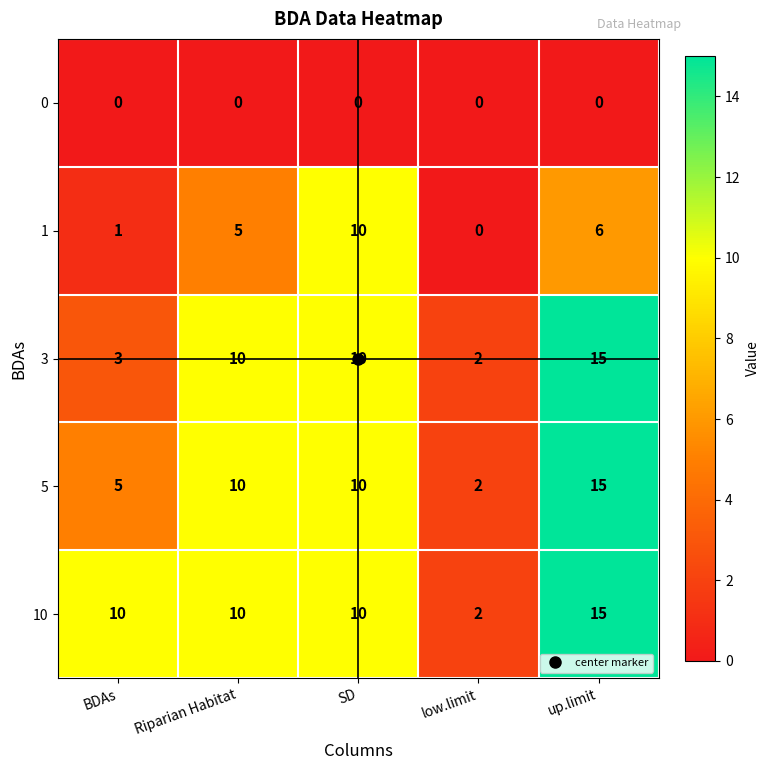

What is the difference between the maximum and second lowest values in the 1 series?

9